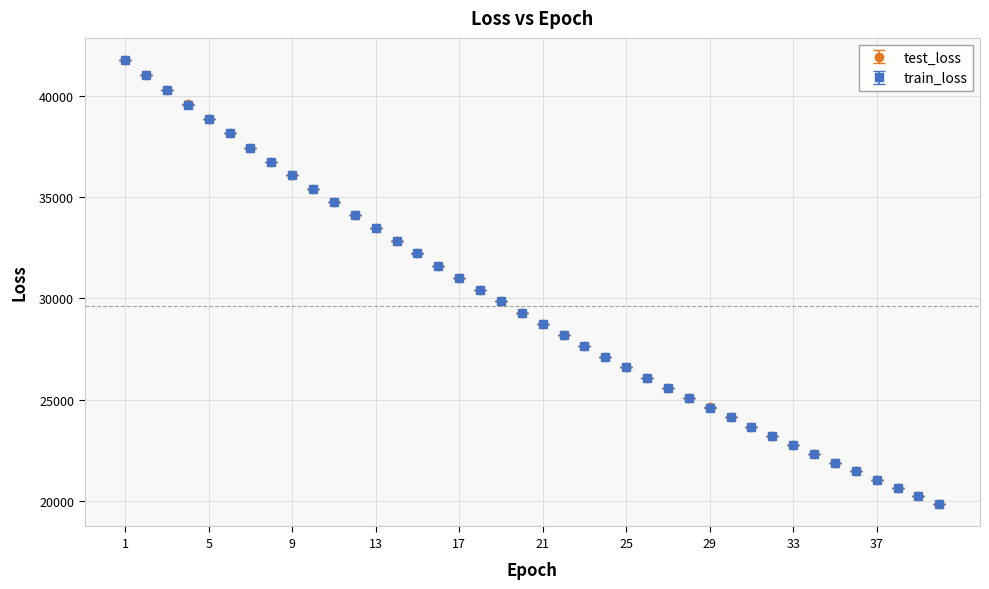

At how many categories does at least one series exceed 38433?

5